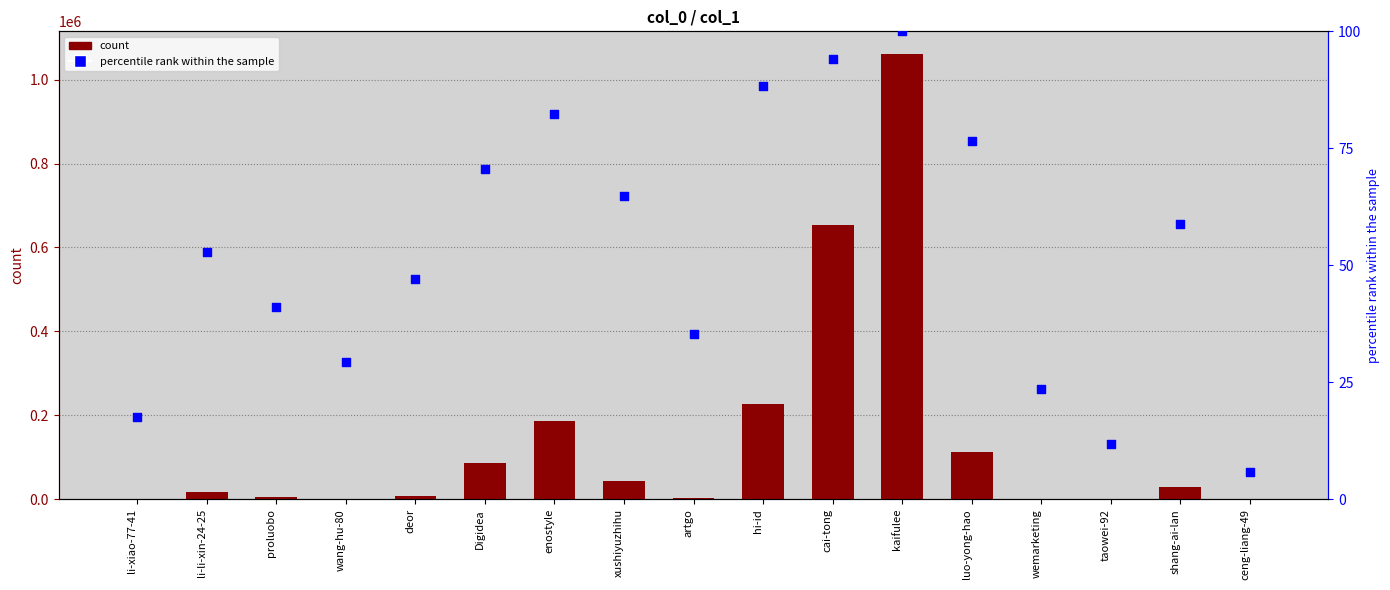

Which series reaches the maximum Y coordinate?

count